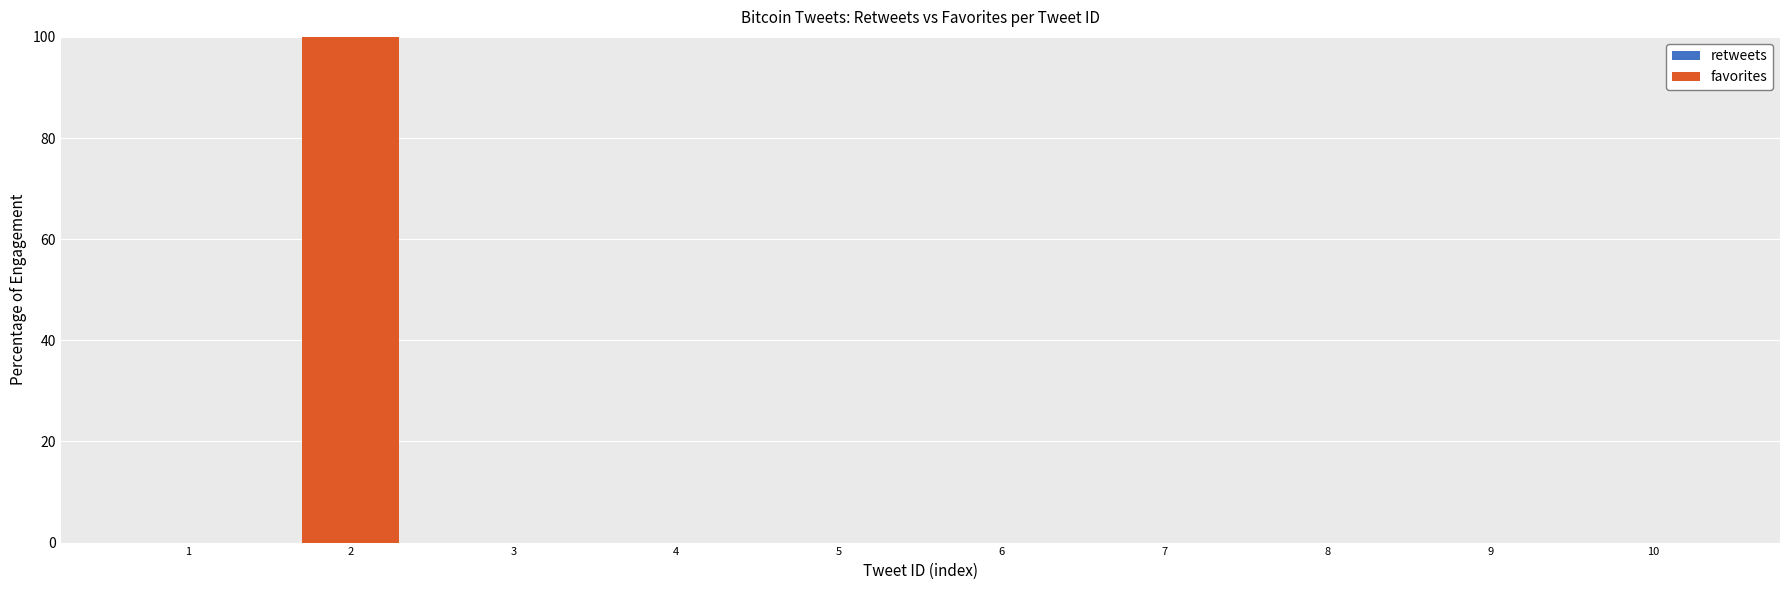

What is the change in value from 2 to 3?

-100